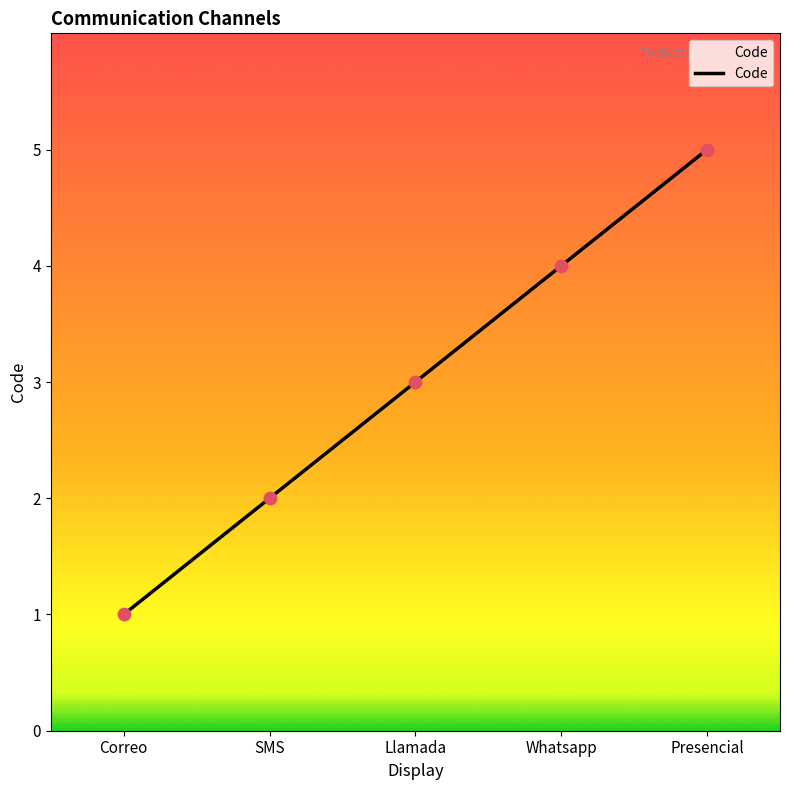

What is the change in value from Correo to Presencial?

+4